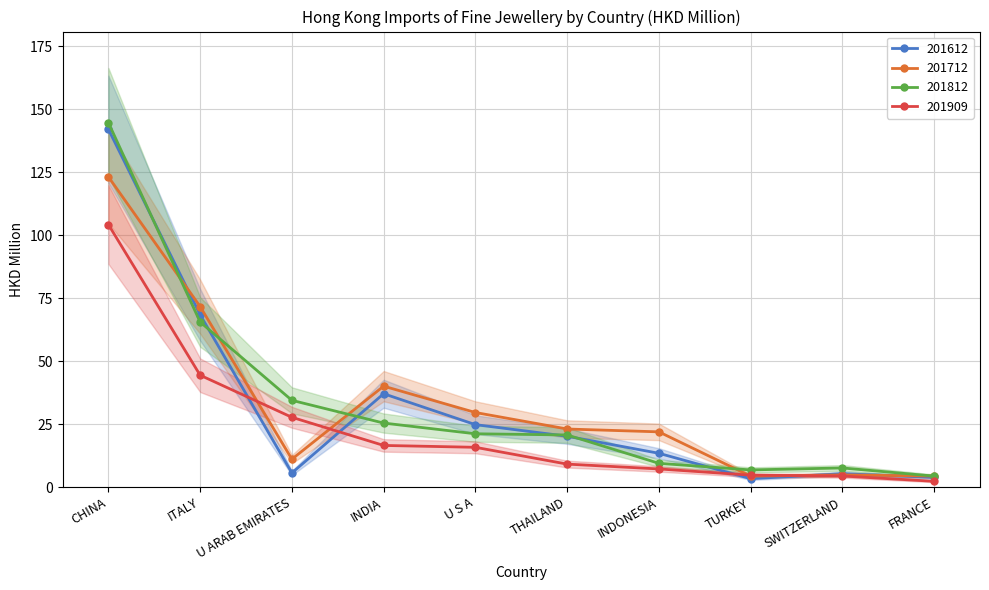

At THAILAND, list the series in order from largest to smallest.

201712, 201812, 201612, 201909